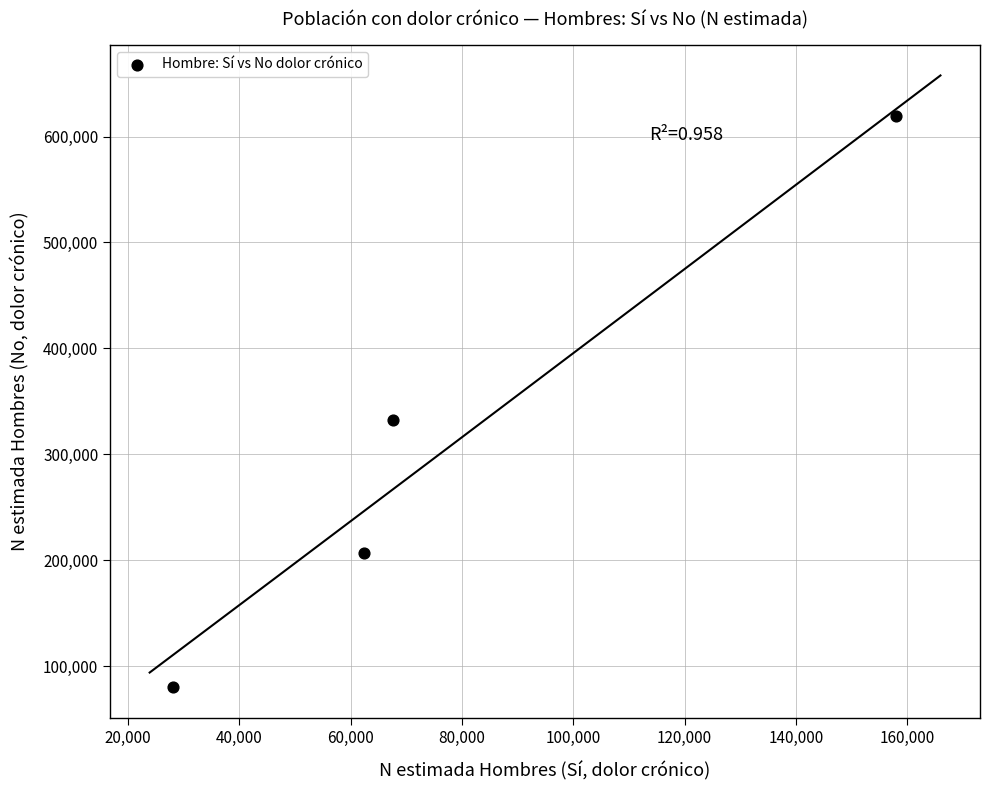

What Y value in the scatter plot is closest to 349538?

332206